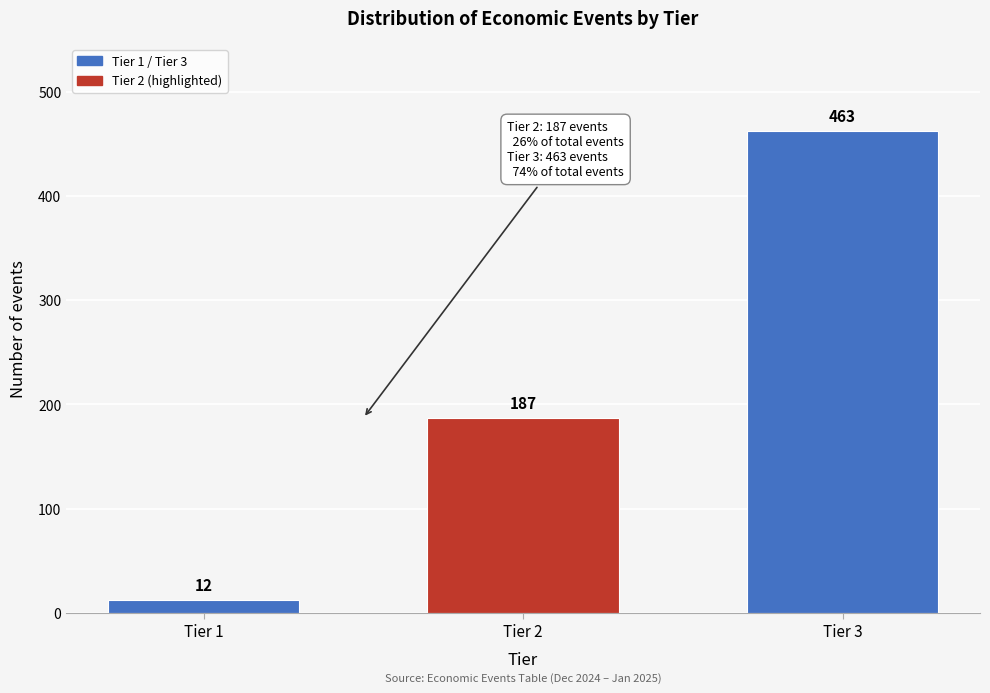

Reading left to right, extract all data points from this chart.

Tier 1=12	Tier 2=187	Tier 3=463